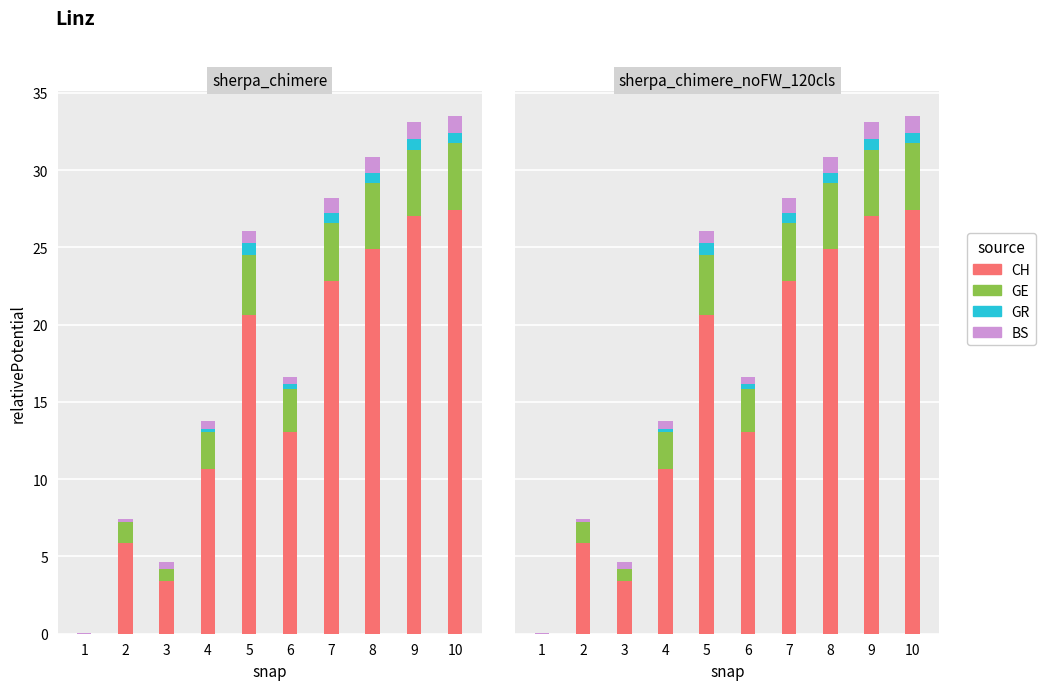

Rank the series at 10 from lowest to highest value.

GR, BS, GE, CH